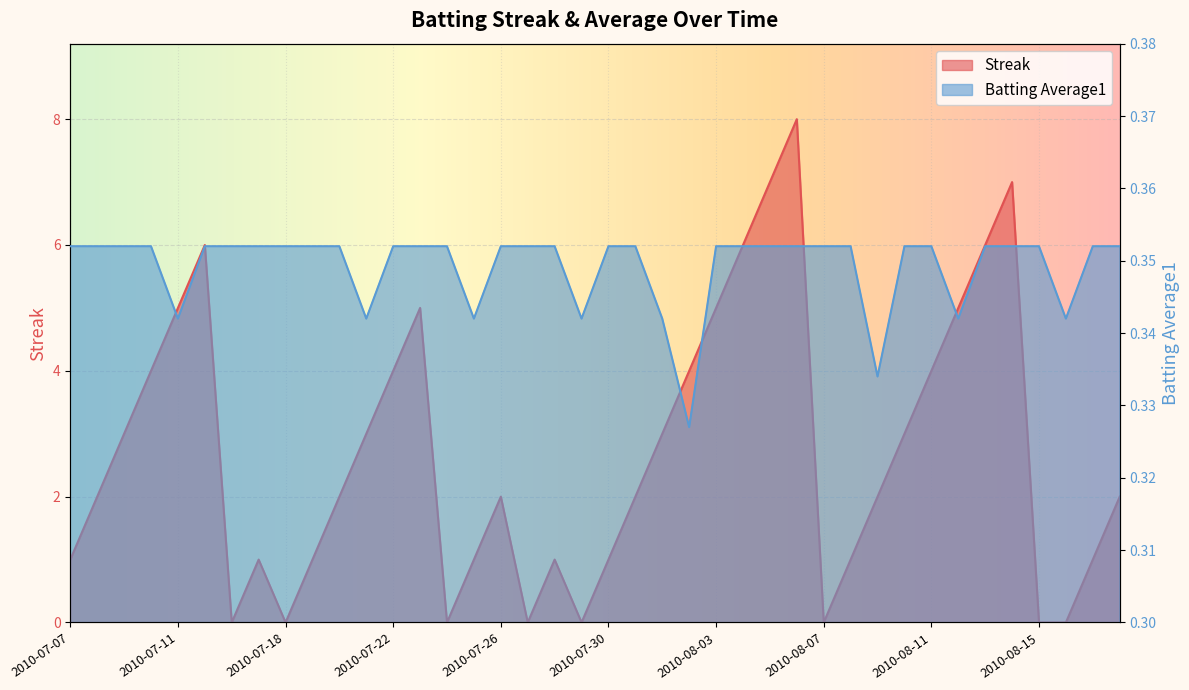

Reading left to right, extract all data points from this chart.

Streak: 2010-07-07=1.0	2010-07-08=2.0	2010-07-09=3.0	2010-07-10=4.0	2010-07-11=5.0	2010-07-15=6.0	2010-07-16=0.0	2010-07-17=1.0	2010-07-18=0.0	2010-07-19=1.0	2010-07-20=2.0	2010-07-21=3.0	2010-07-22=4.0	2010-07-23=5.0	2010-07-24=0.0	2010-07-25=1.0	2010-07-26=2.0	2010-07-27=0.0	2010-07-28=1.0	2010-07-29=0.0	2010-07-30=1.0	2010-07-31=2.0	2010-08-01=3.0	2010-08-02=4.0	2010-08-03=5.0	2010-08-04=6.0	2010-08-05=7.0	2010-08-06=8.0	2010-08-07=0.0	2010-08-08=1.0	2010-08-09=2.0	2010-08-10=3.0	2010-08-11=4.0	2010-08-12=5.0	2010-08-13=6.0	2010-08-14=7.0	2010-08-15=0.0	2010-08-16=0.0	2010-08-17=1.0	2010-08-18=2.0
Batting Average1: 2010-07-07=0.4	2010-07-08=0.4	2010-07-09=0.4	2010-07-10=0.4	2010-07-11=0.3	2010-07-15=0.4	2010-07-16=0.4	2010-07-17=0.4	2010-07-18=0.4	2010-07-19=0.4	2010-07-20=0.4	2010-07-21=0.3	2010-07-22=0.4	2010-07-23=0.4	2010-07-24=0.4	2010-07-25=0.3	2010-07-26=0.4	2010-07-27=0.4	2010-07-28=0.4	2010-07-29=0.3	2010-07-30=0.4	2010-07-31=0.4	2010-08-01=0.3	2010-08-02=0.3	2010-08-03=0.4	2010-08-04=0.4	2010-08-05=0.4	2010-08-06=0.4	2010-08-07=0.4	2010-08-08=0.4	2010-08-09=0.3	2010-08-10=0.4	2010-08-11=0.4	2010-08-12=0.3	2010-08-13=0.4	2010-08-14=0.4	2010-08-15=0.4	2010-08-16=0.3	2010-08-17=0.4	2010-08-18=0.4